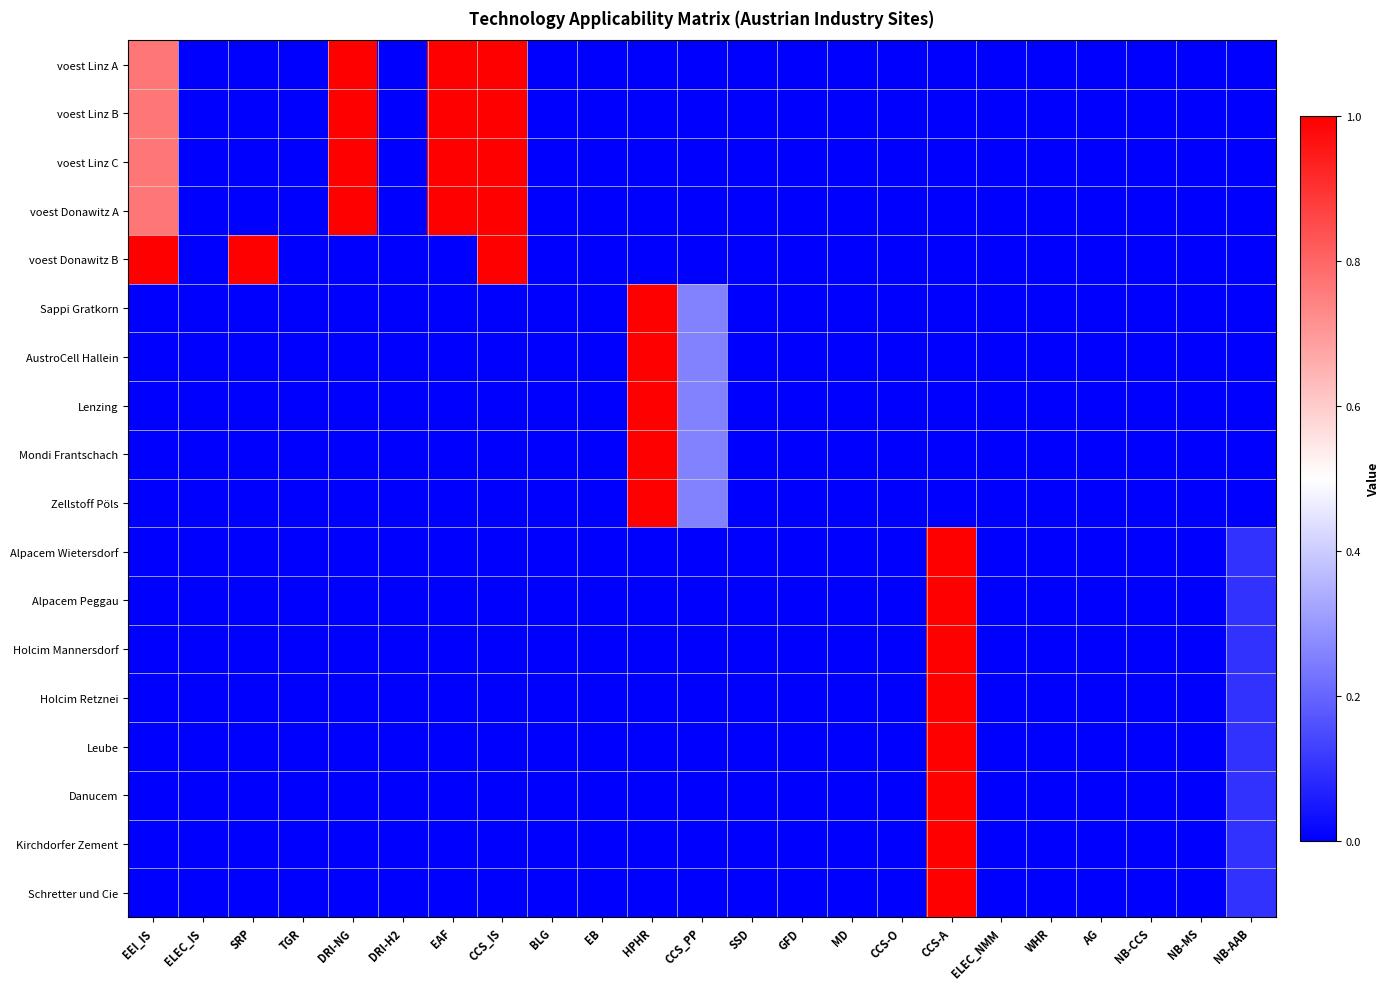

At how many categories does at least one series exceed 0?

9